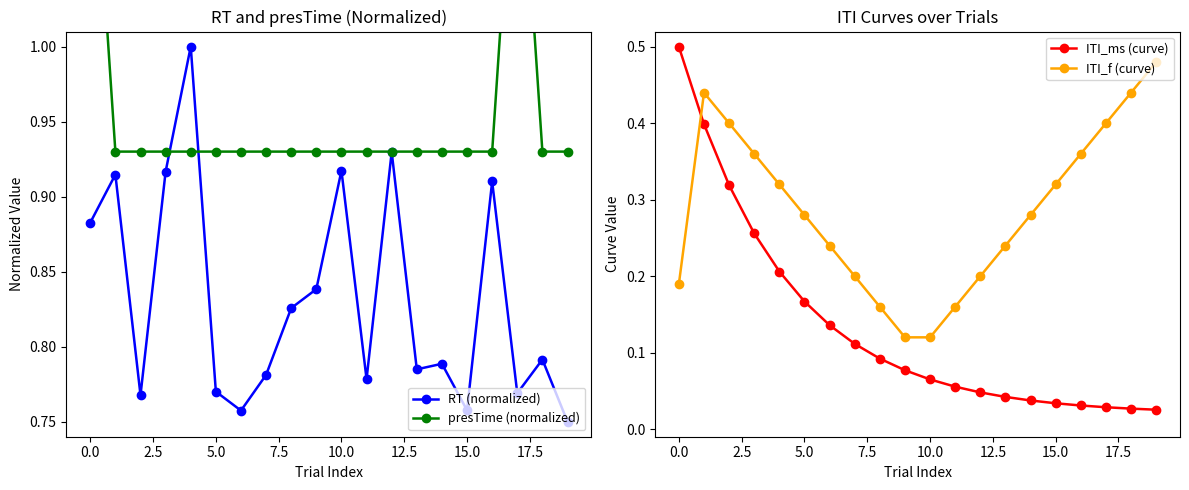

What is the total value across all series at 12?

2.1